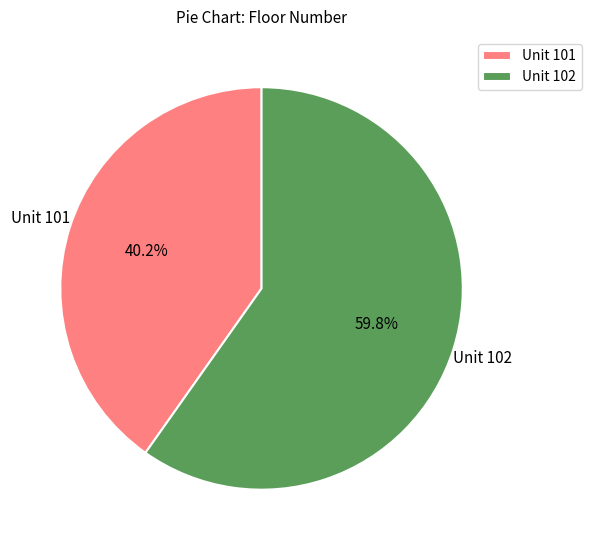

What is the total percentage of Unit 102 and Unit 101?

100.0%